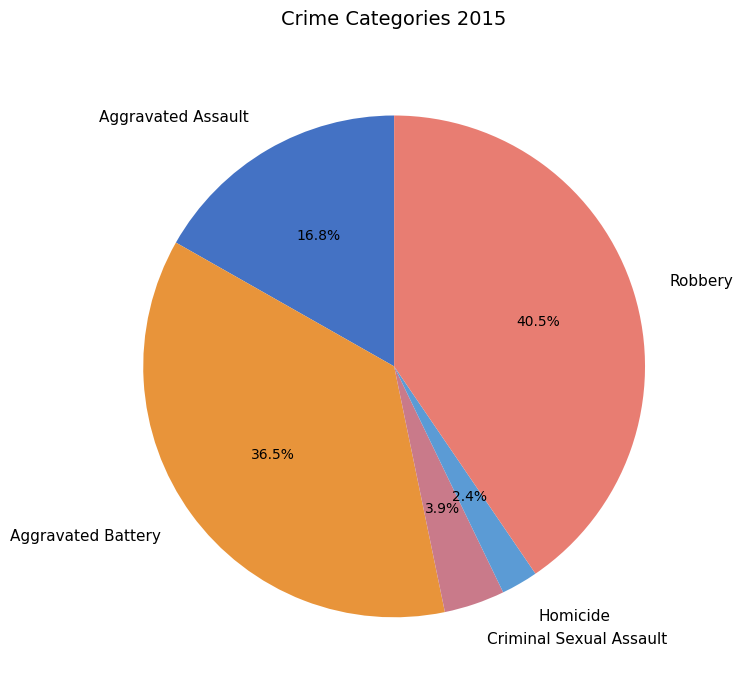

Which slice is the smallest?

Homicide